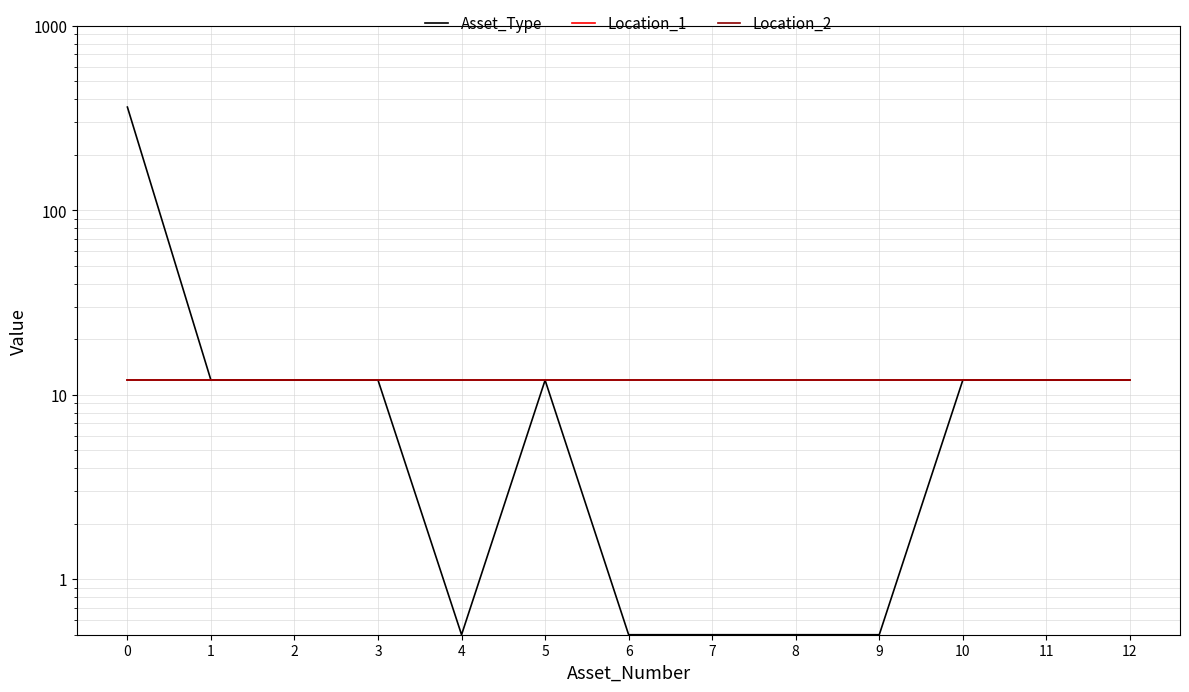

What is the sum of all Location_2 values?

156.0